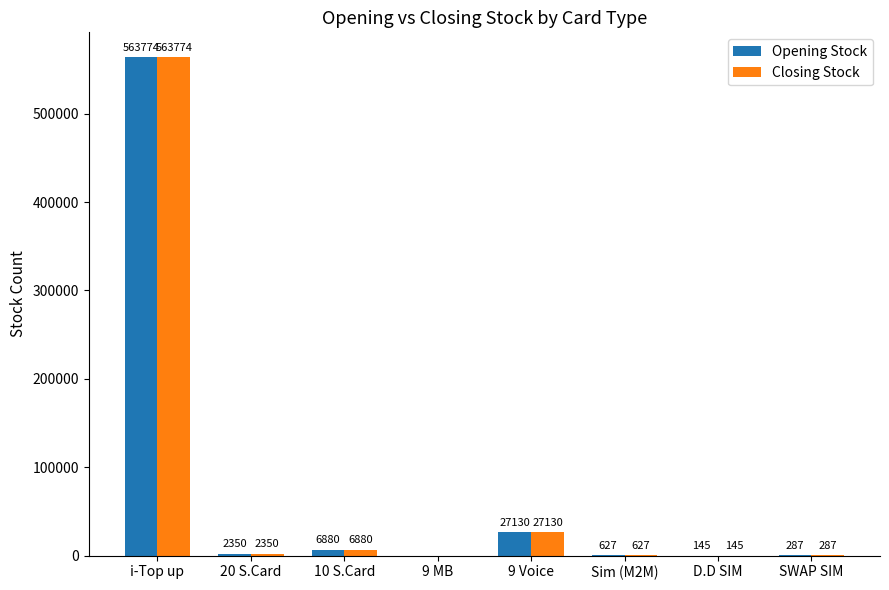

Is it true that Closing Stock equals 163115 at i-Top up?

False